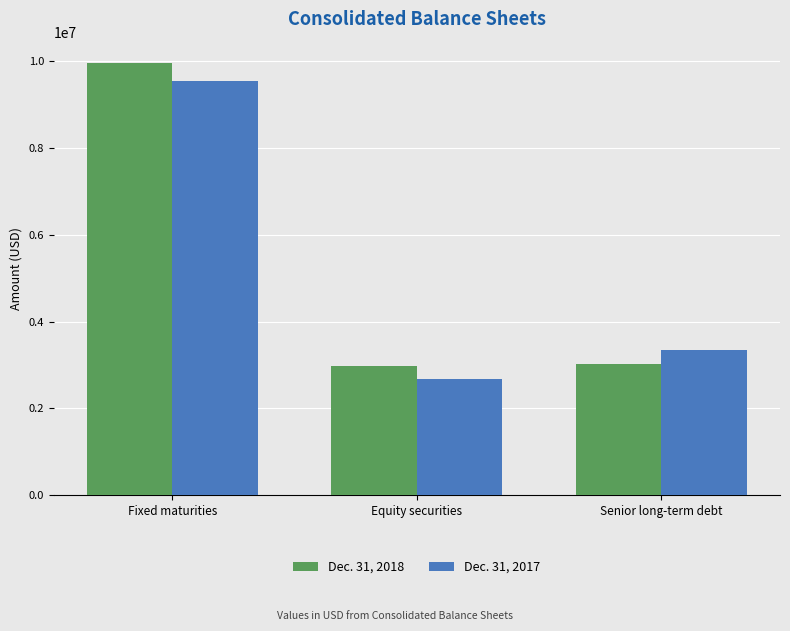

Count the number of data series in this chart.

2